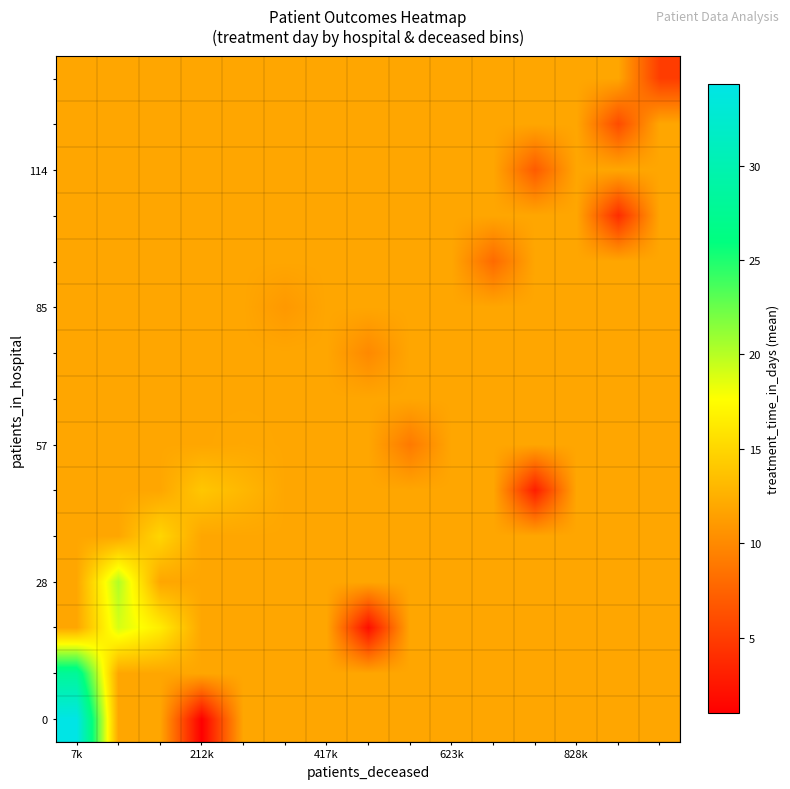

Which category has the lowest value across all series?

212k